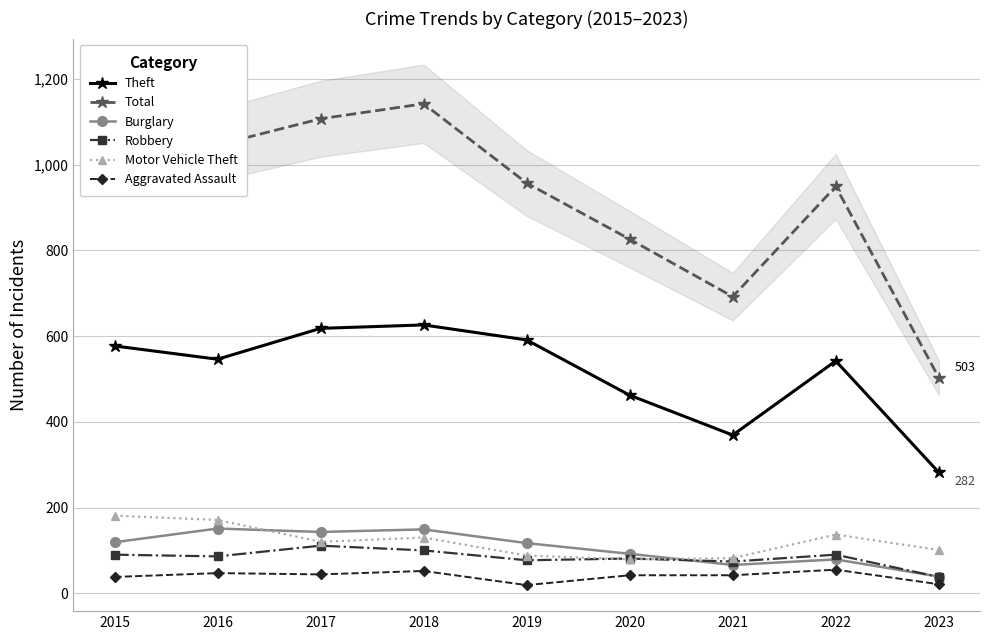

Reading left to right, extract all data points from this chart.

Theft: 577	546	618	626	591	462	369	542	282
Total: 1070	1046	1107	1142	957	826	692	949	503
Burglary: 119	151	143	149	117	92	66	79	39
Robbery: 90	86	111	100	77	81	74	90	38
Motor Vehicle Theft: 181	171	120	130	88	79	82	137	101
Aggravated Assault: 38	47	44	52	19	42	42	55	21